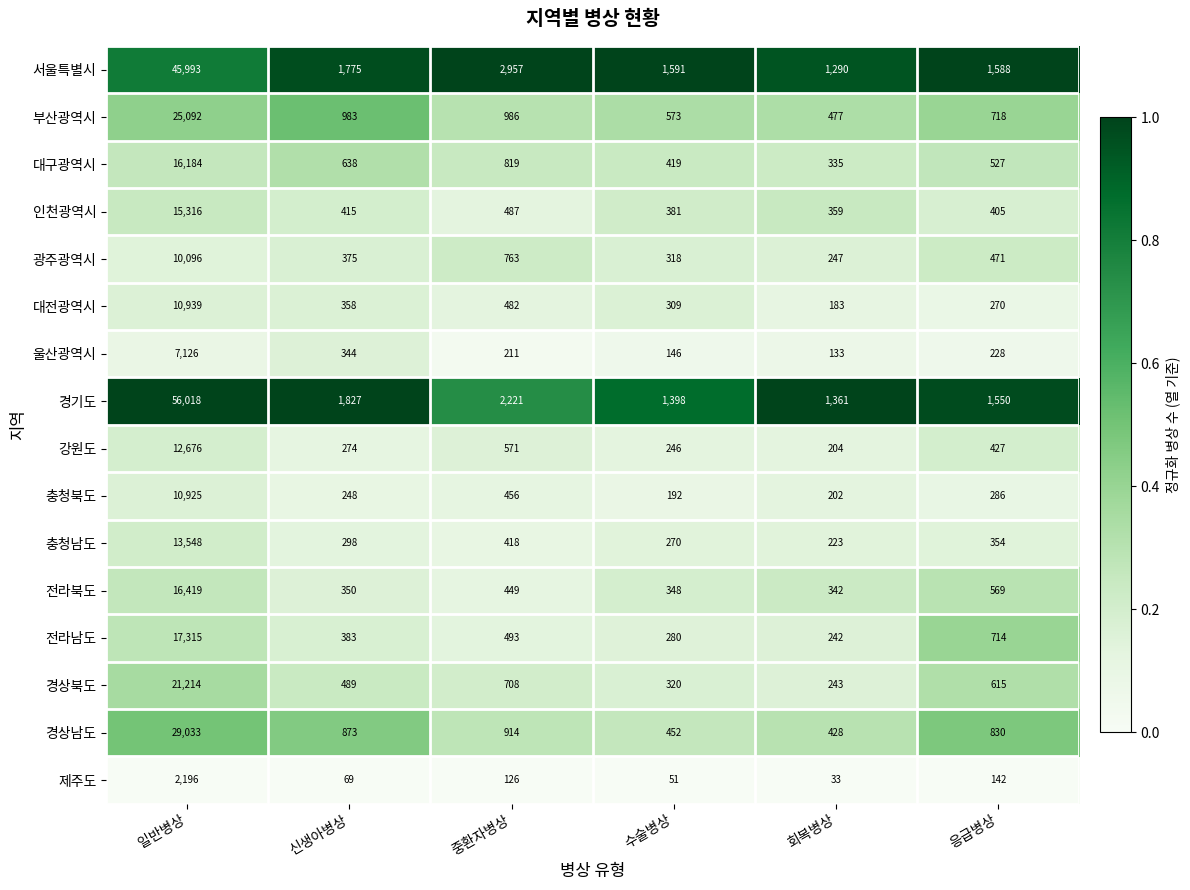

What is the difference between the maximum and minimum values in the 전라남도 series?

17073